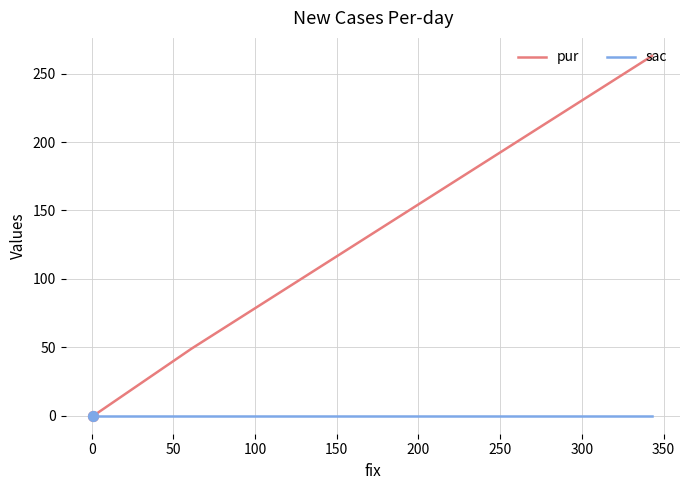

Is the value of pur at 0 greater than the value of sac at −50?

Yes